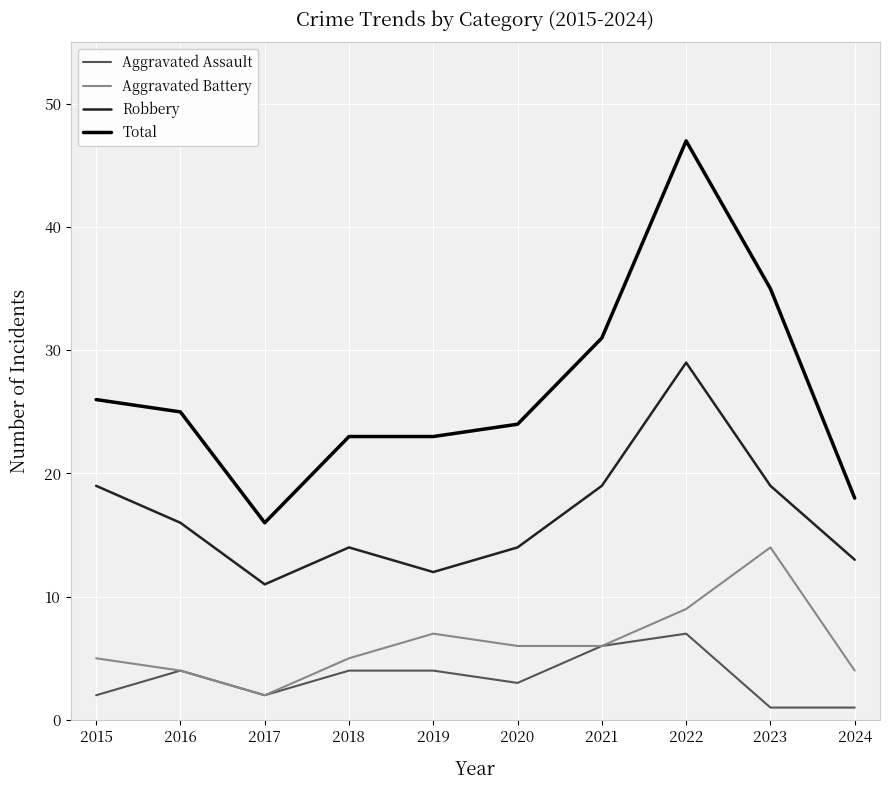

True or false: Aggravated Battery and Total intersect in this chart.

False